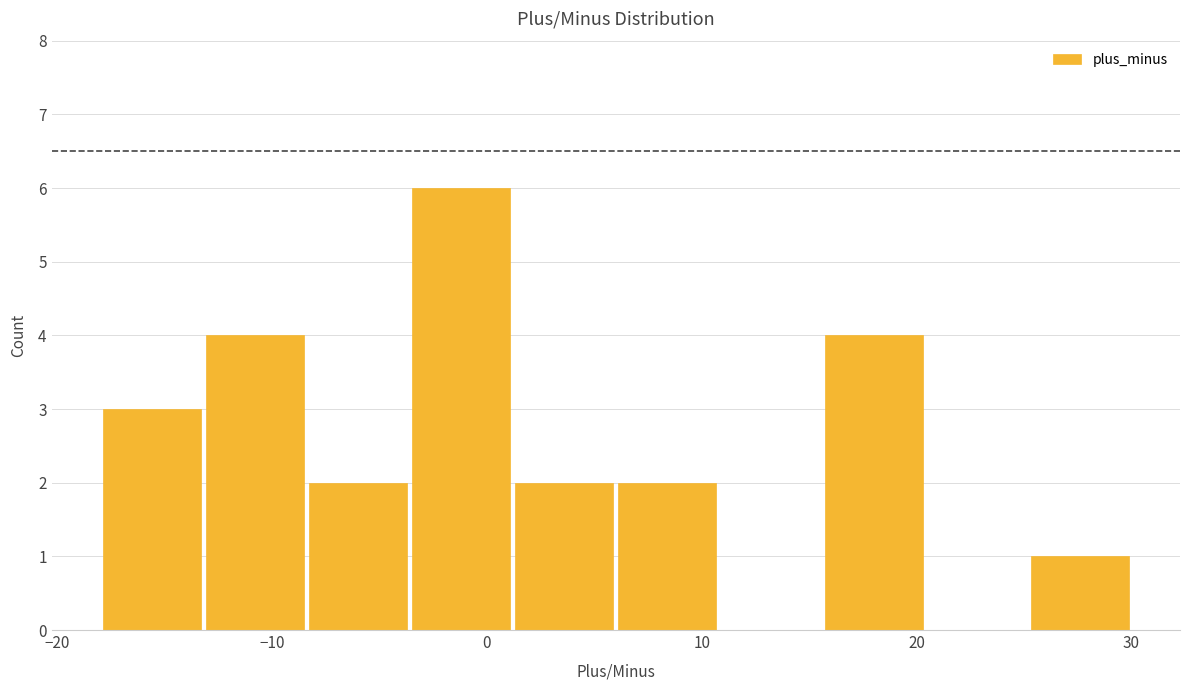

Reading left to right, transcribe this chart: for each bar, give the range it covers on the x-axis and its height. Neither the bar edges nor the heights are printed on the chart, so give them approximately, as read against the axes.

-18.0 to -13.2: 3
-13.2 to -8.4: 4
-8.4 to -3.6: 2
-3.6 to 1.2: 6
1.2 to 6.0: 2
6.0 to 10.8: 2
10.8 to 15.6: 0
15.6 to 20.4: 4
20.4 to 25.2: 0
25.2 to 30.0: 1